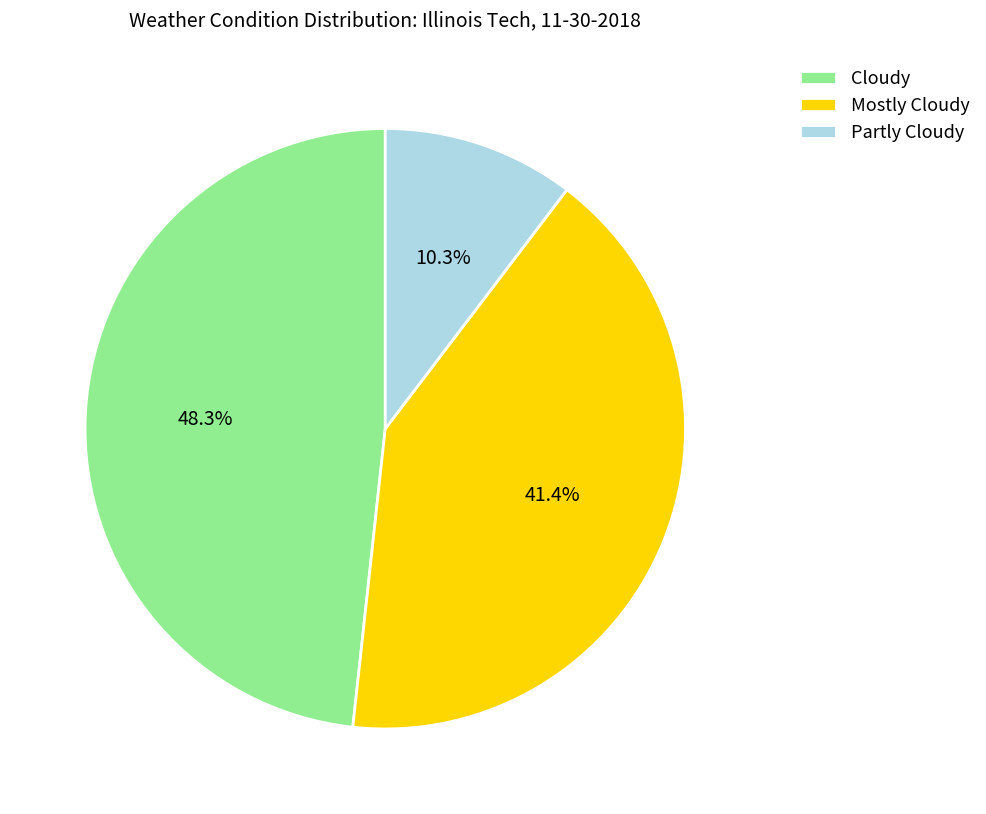

Combined, what portion of the pie is Partly Cloudy and Cloudy?

58.6%